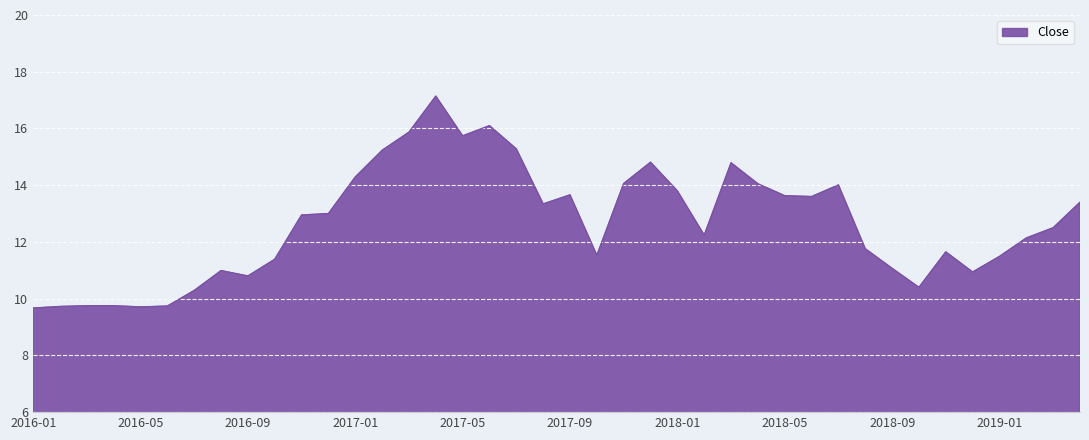

What is the maximum value shown in the chart?

17.1